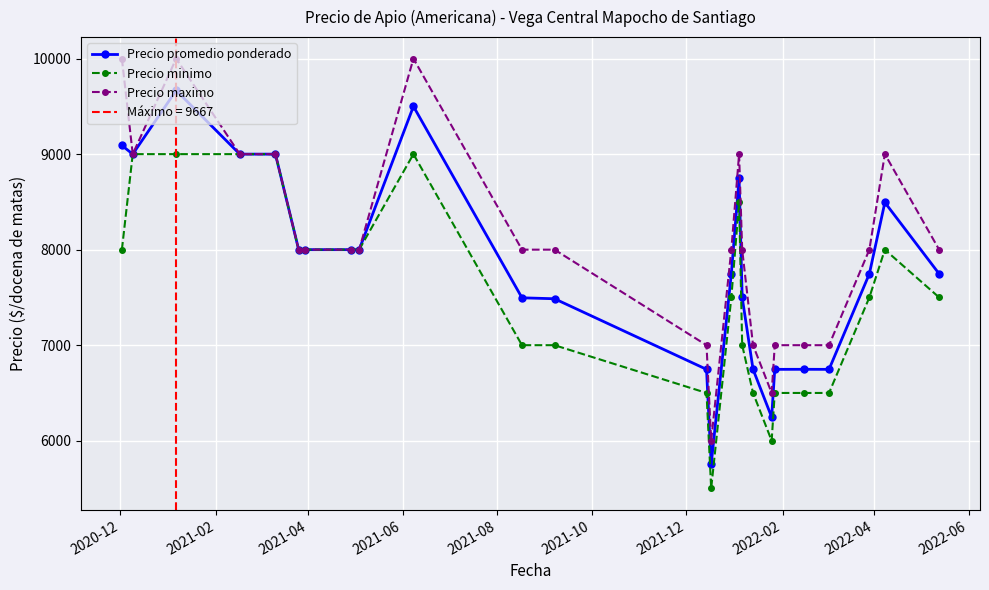

True or false: Precio minimo has more than 0 points higher than both neighbors.

True